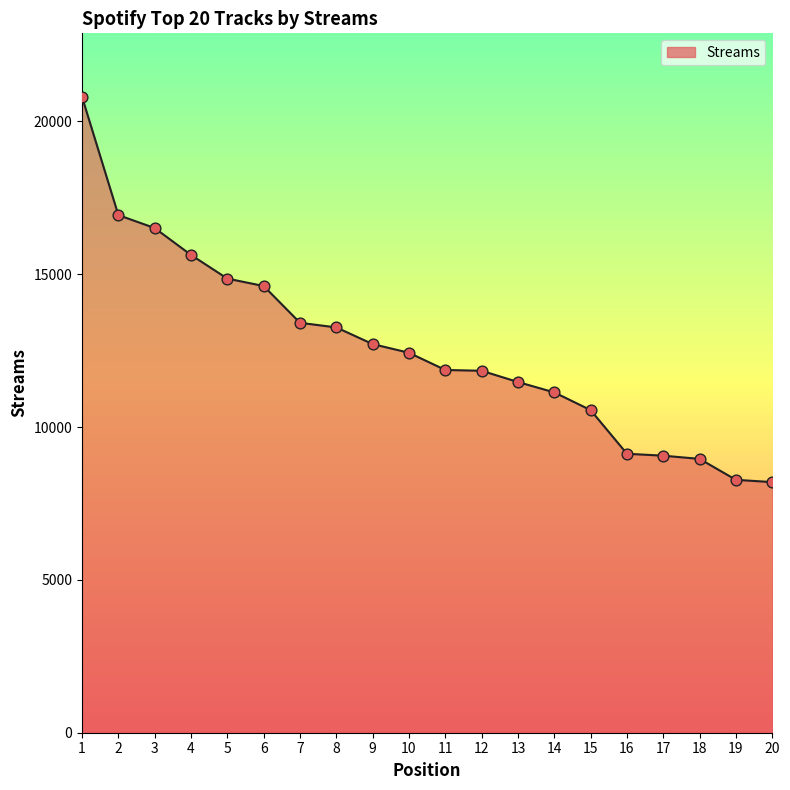

What is the change in value from 9 to 20?

-4515